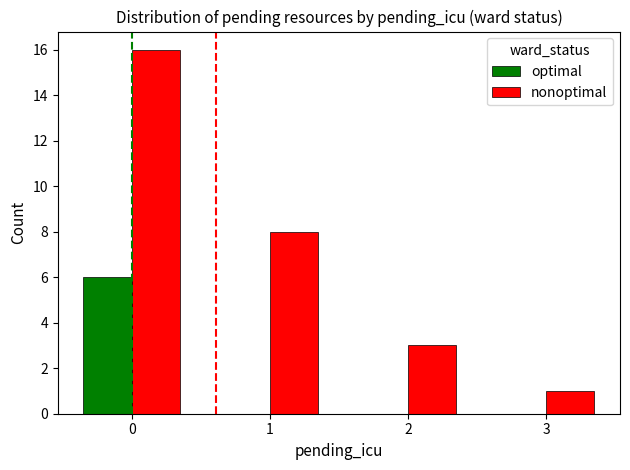

The nonoptimal series shows 0 at 3. True or false?

False